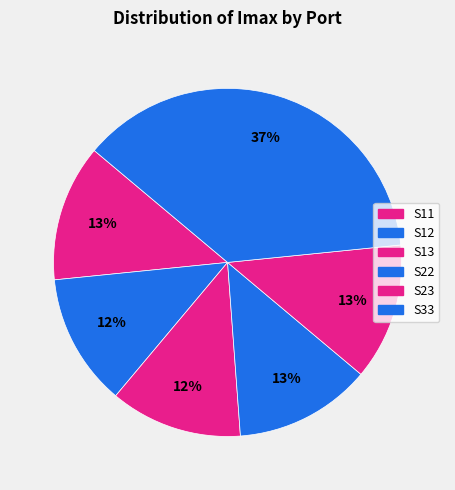

What is the smallest slice in the pie chart?

S12